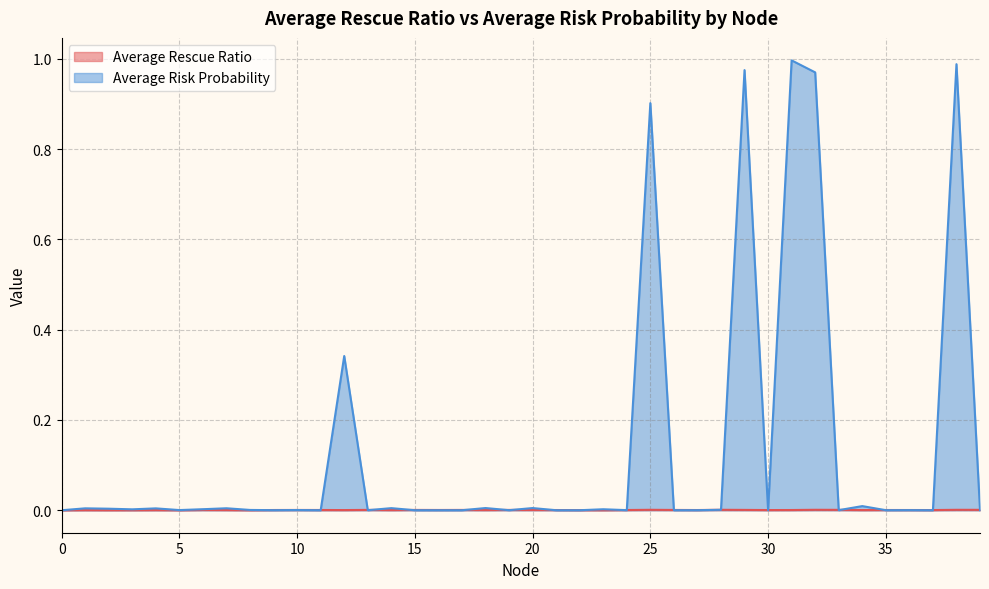

Reading right to left, extract all data points from this chart.

Average Rescue Ratio: 0.0	0.0	0.0	0.0	0.0	0.0	0.0	0.0	0.0	0.0	0.0	0.0	0.0	0.0	0.0	0.0	0.0	0.0	0.0	0.0	0.0	0.0	0.0	0.0	0.0	0.0	0.0	0.0	0.0	0.0	0.0	0.0	0.0	0.0	0.0	0.0	0.0	0.0	0.0	0.0
Average Risk Probability: 0.0	1.0	0.0	0.0	0.0	0.0	0.0	1.0	1.0	0.0	1.0	0.0	0.0	0.0	0.9	0.0	0.0	0.0	0.0	0.0	0.0	0.0	0.0	0.0	0.0	0.0	0.0	0.3	0.0	0.0	0.0	0.0	0.0	0.0	0.0	0.0	0.0	0.0	0.0	0.0